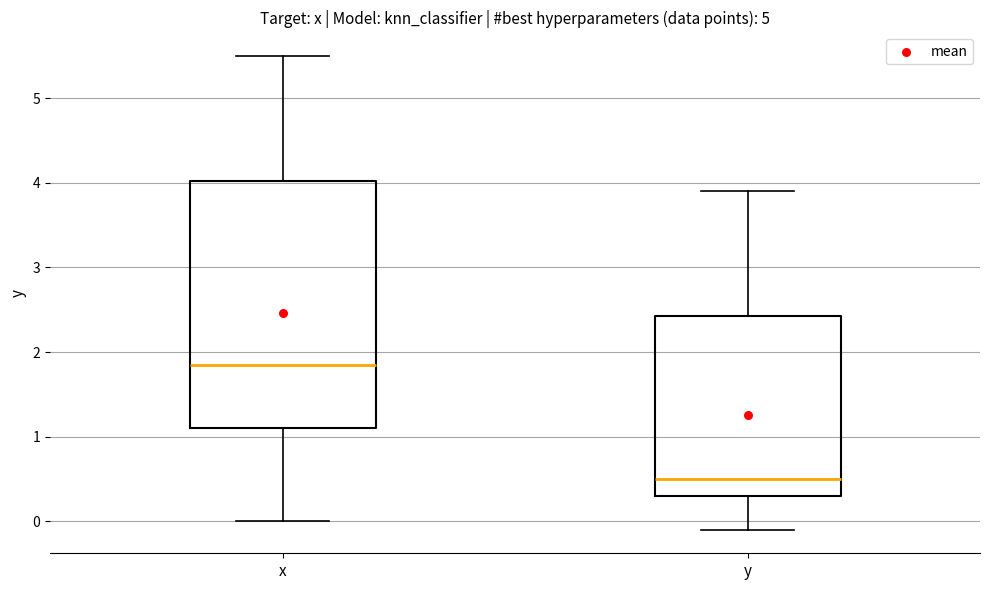

Where does the upper whisker of the box for x end on the y-axis? The values are not printed on the chart, so give them approximately, as read against the axis.

5.5